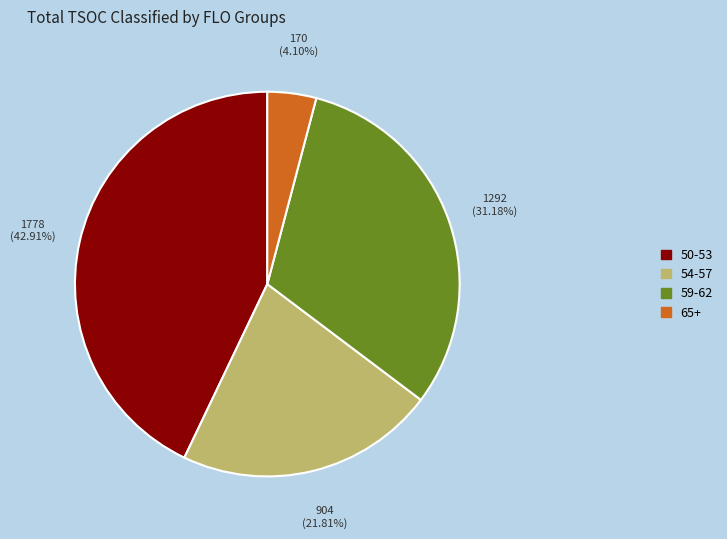

Is there any slice that represents more than half of the pie?

No